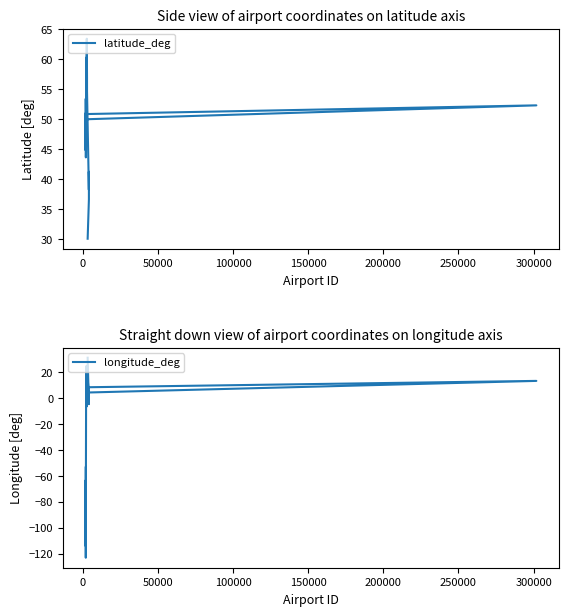

True or false: latitude_deg and longitude_deg intersect in this chart.

True